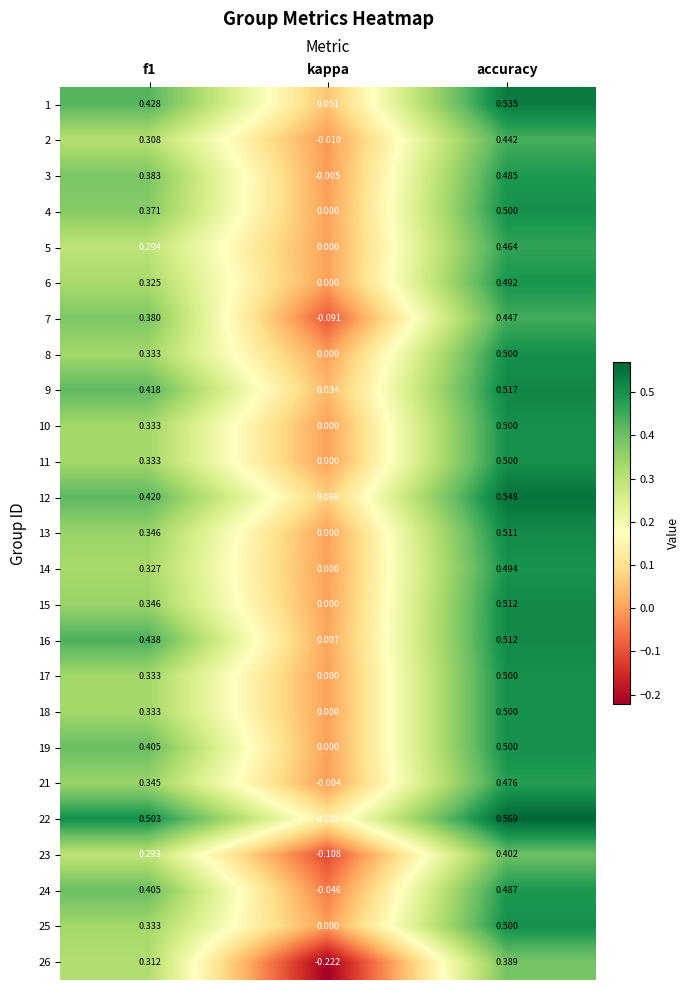

At how many categories does at least one series exceed 0?

3